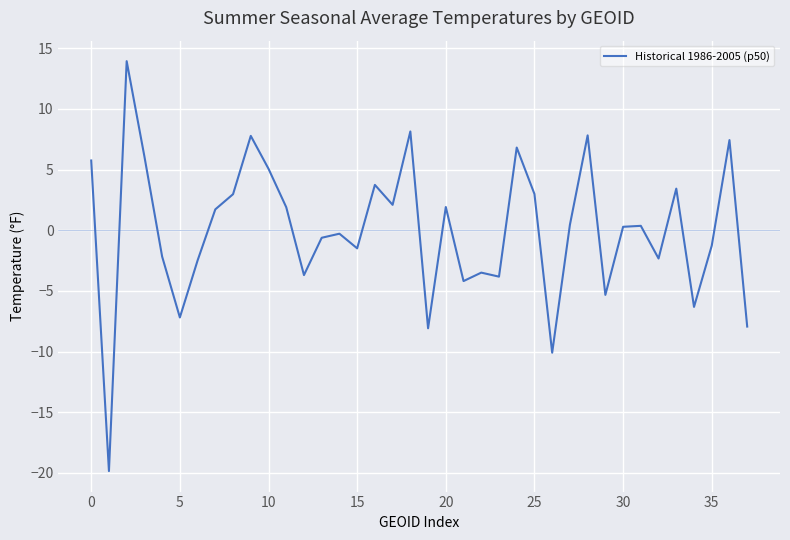

What is the greatest value displayed?

13.9